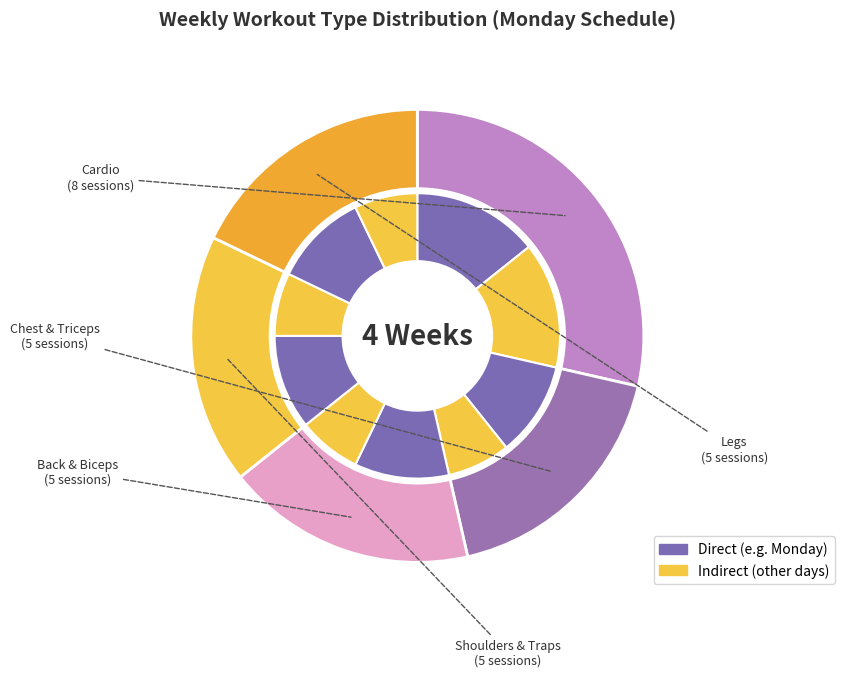

To the nearest percent, what percentage of the pie is Back & Biceps?

18%